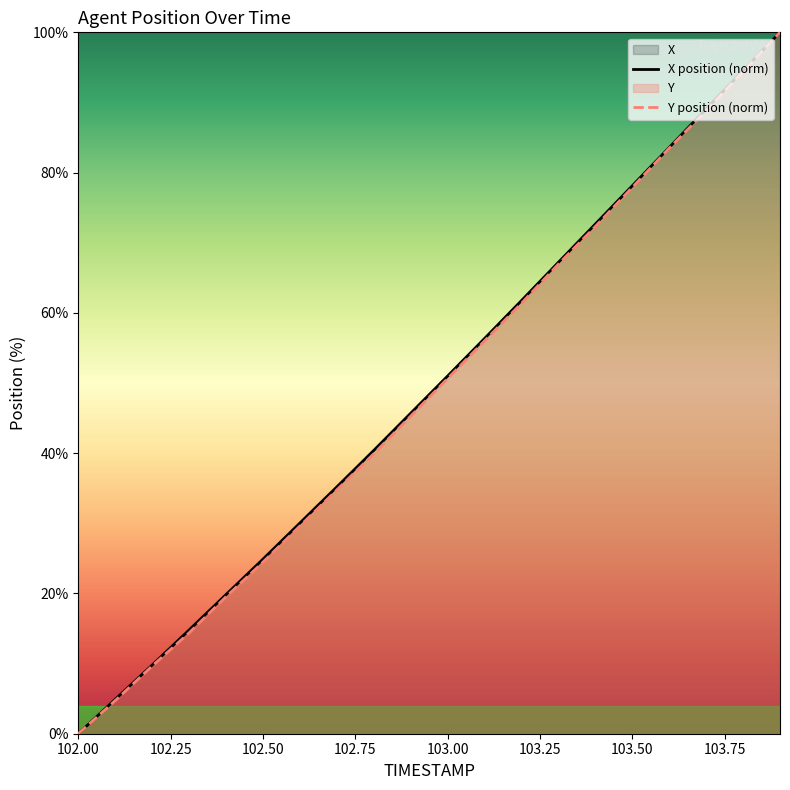

Does the chart have visible grid lines?

No